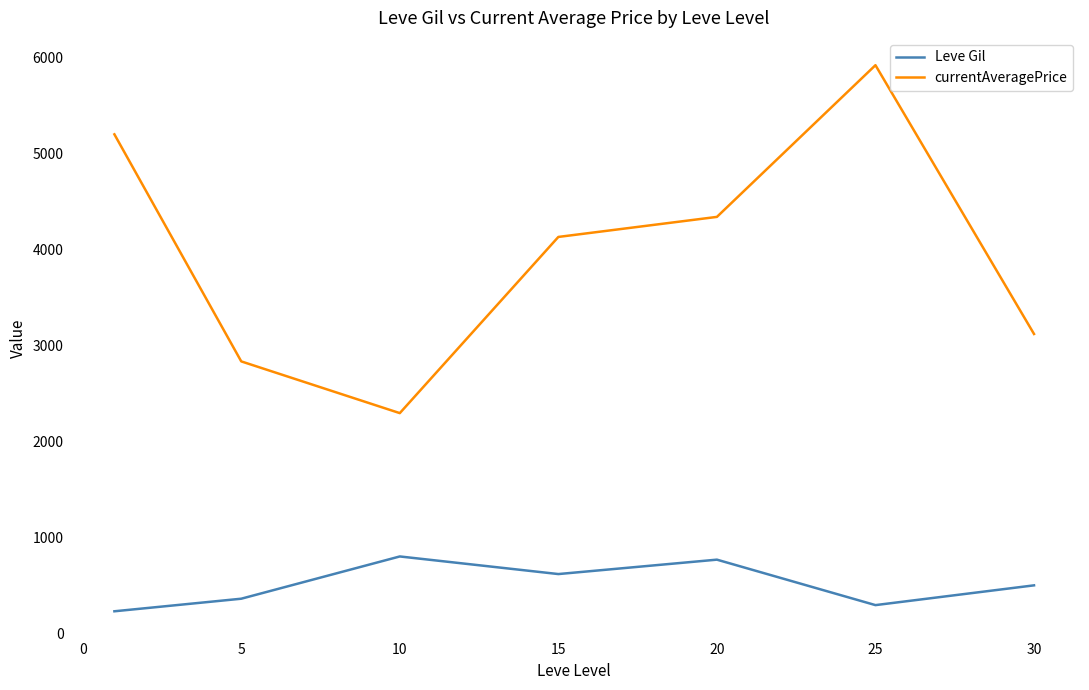

Which series has the largest total across all categories?

currentAveragePrice